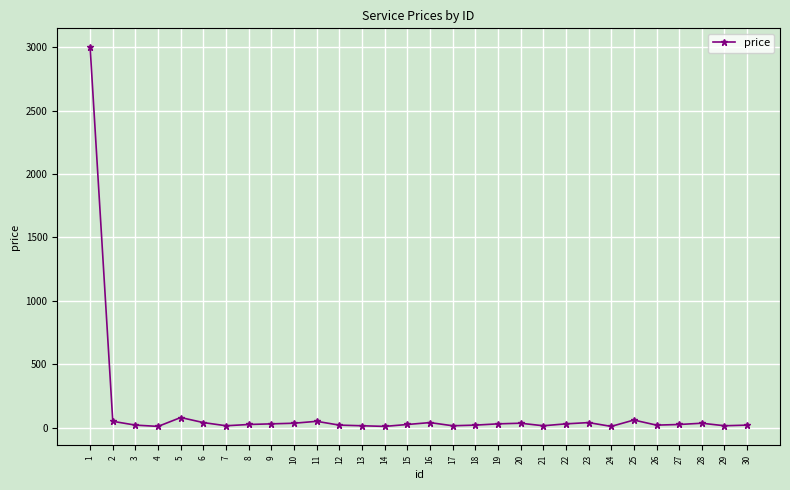

What is the average value?

127.8